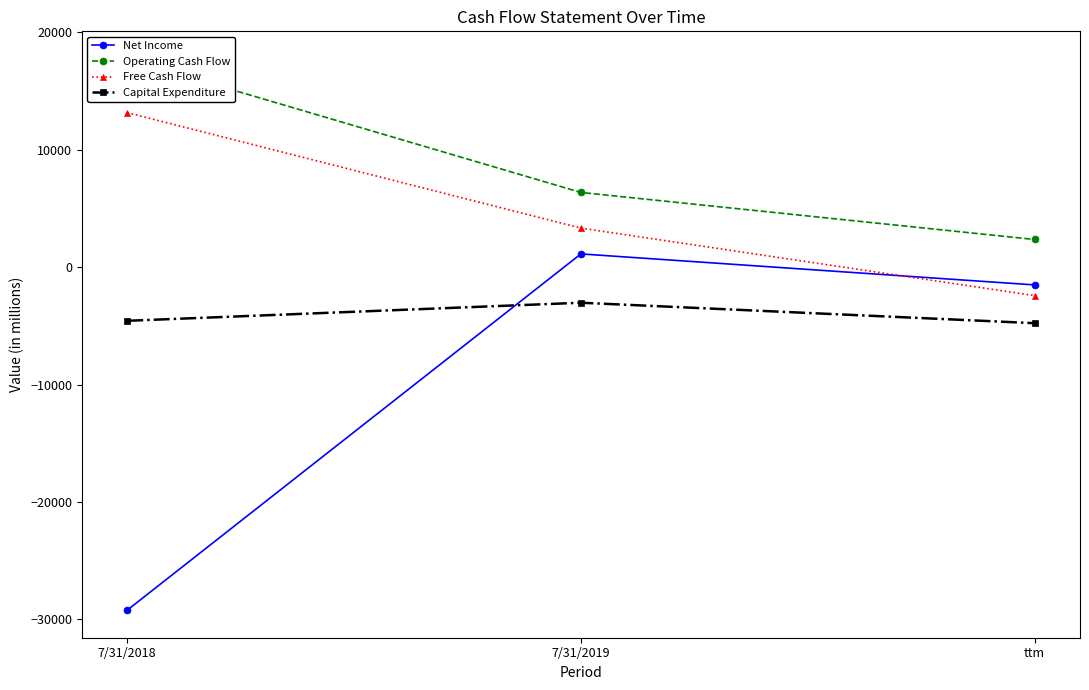

Rank the series by their average value, from highest to lowest.

Operating Cash Flow, Free Cash Flow, Capital Expenditure, Net Income